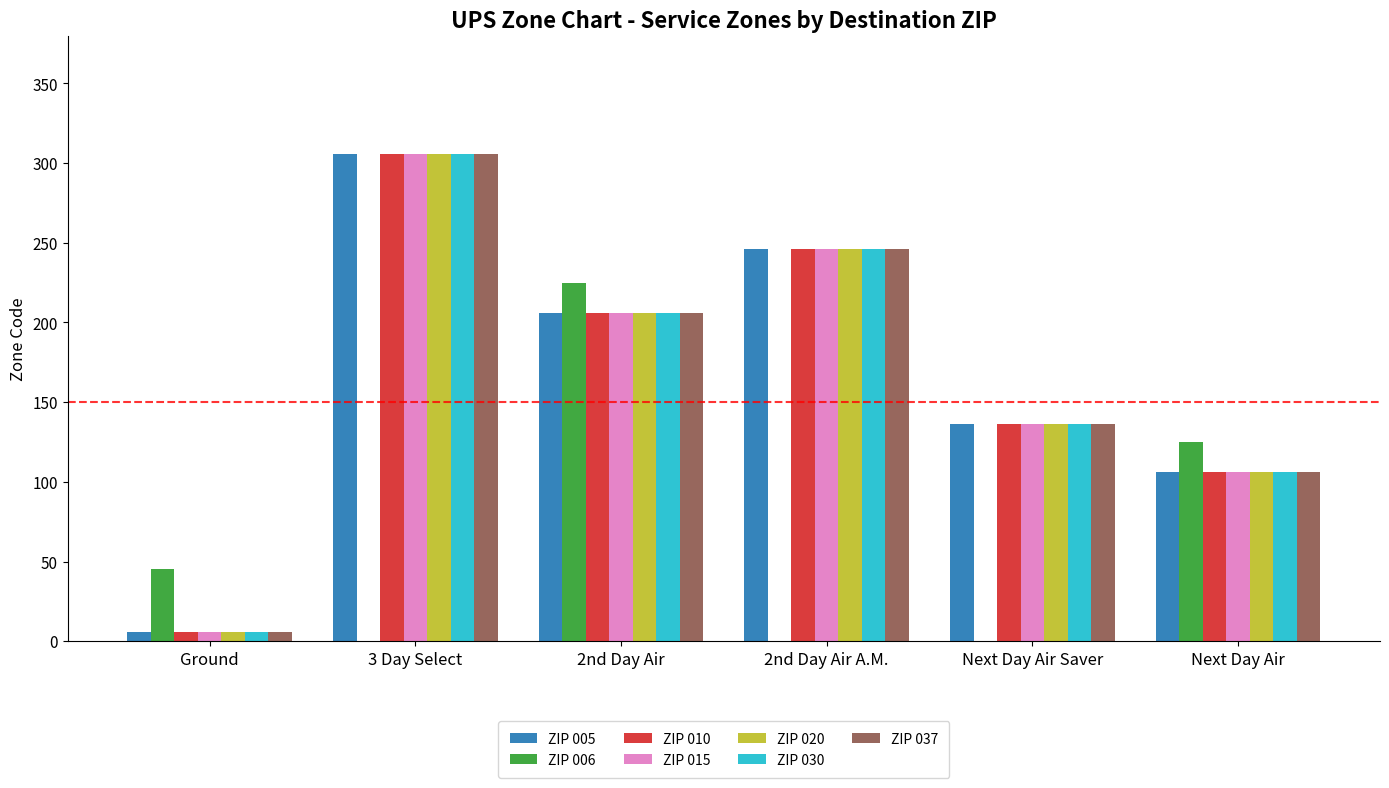

What is the highest value of the ZIP 015 series?

306